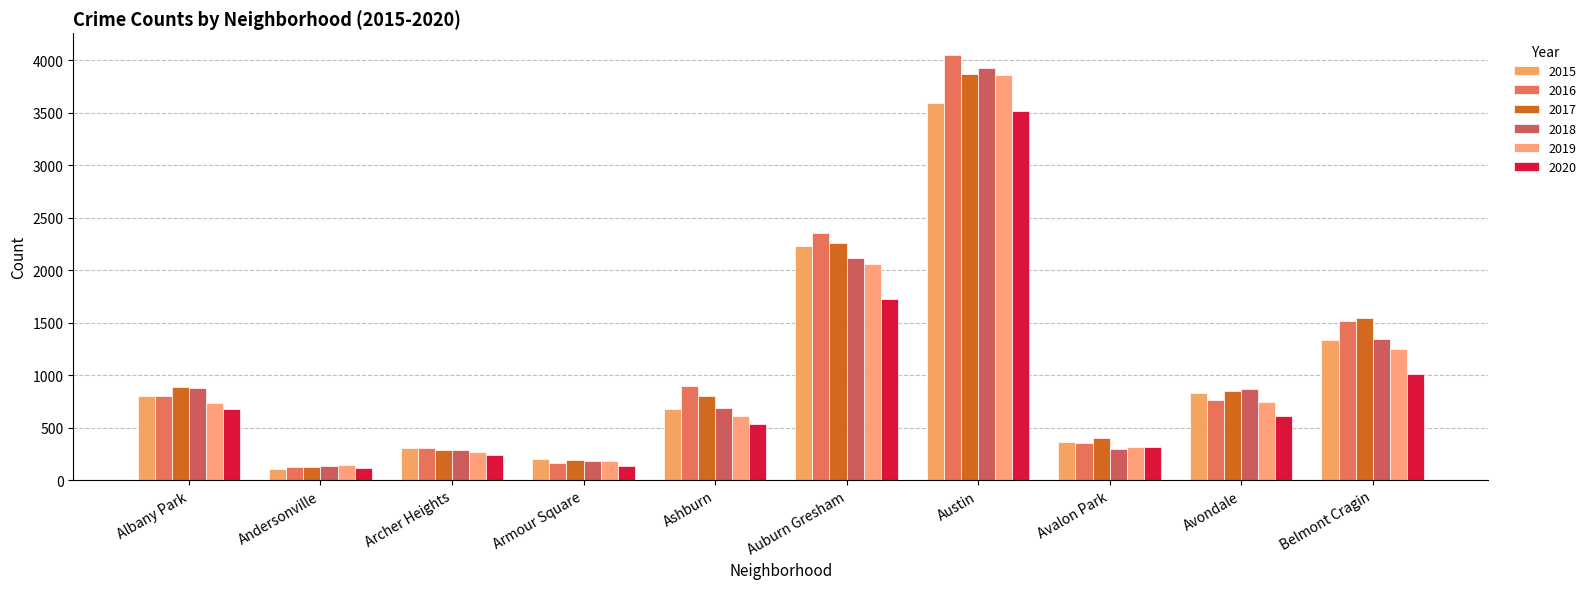

At which category is the sum across all series the highest?

Austin